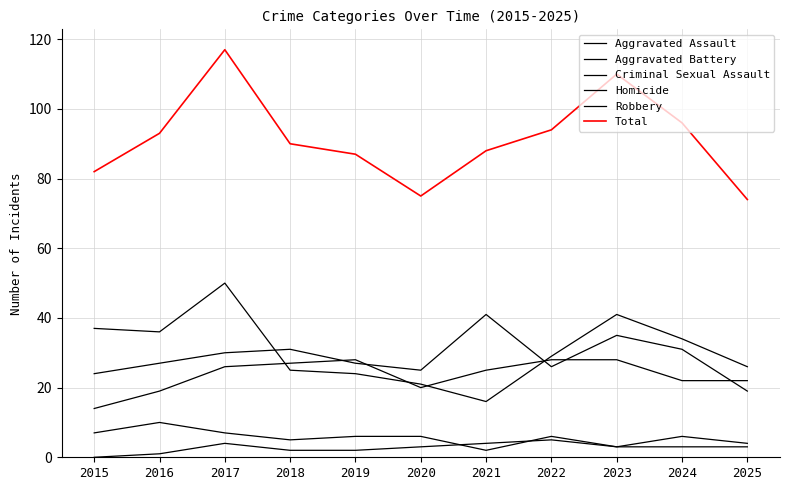

True or false: Robbery has a value of 67 at 2023.

False